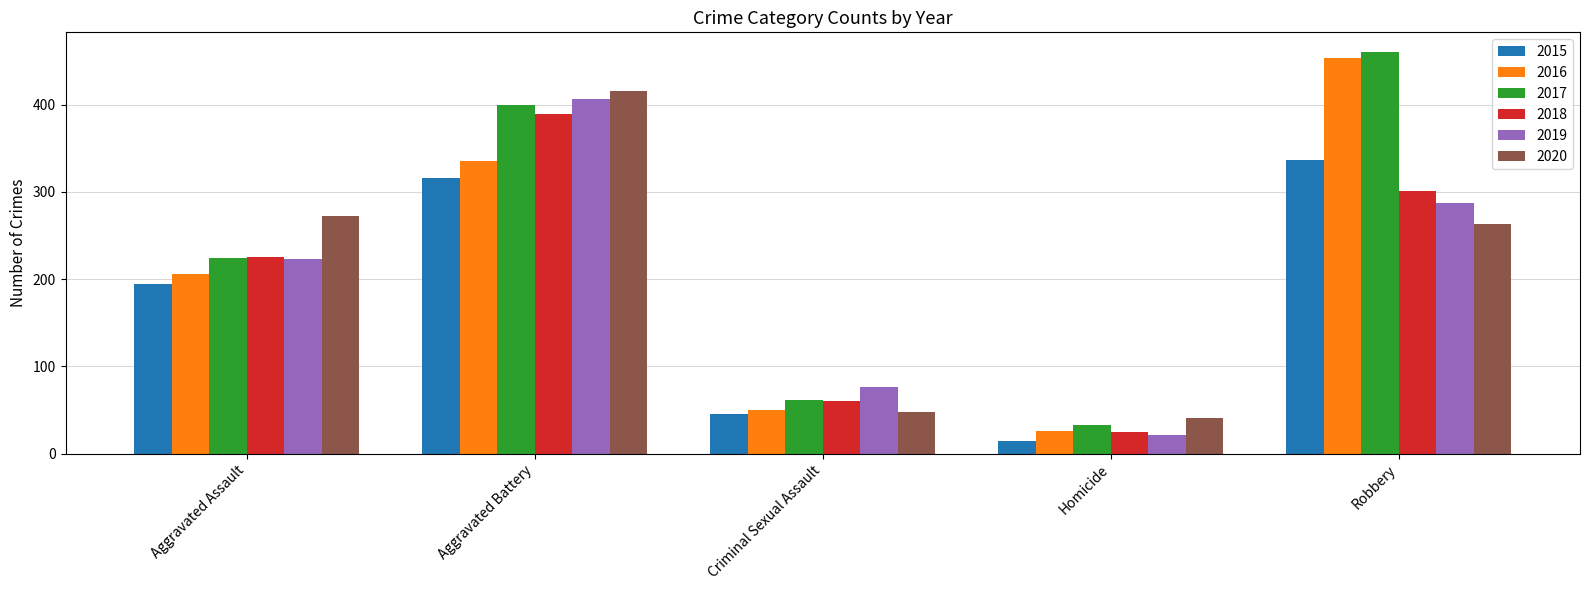

Which series has the widest spread of values?

2016